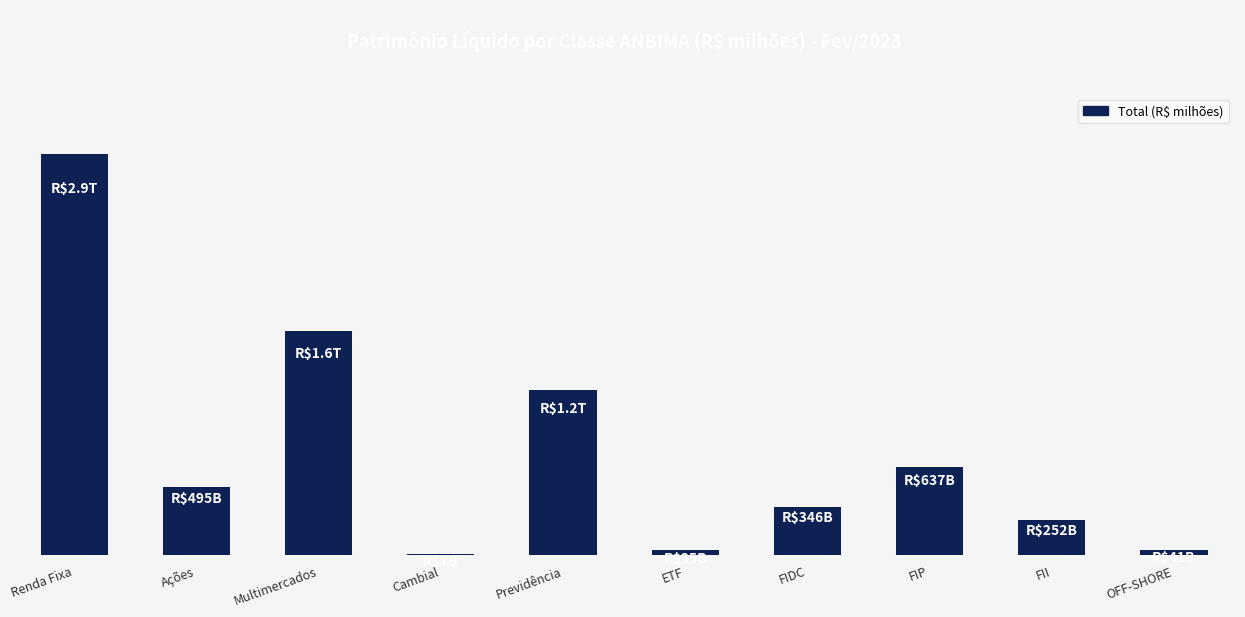

Reading right to left, extract all data points from this chart.

OFF-SHORE=40654.9	FII=251535.0	FIP=636978.8	FIDC=345955.9	ETF=34649.7	Previdência=1194015.0	Cambial=7120.7	Multimercados=1618981.4	Ações=494886.7	Renda Fixa=2898952.7